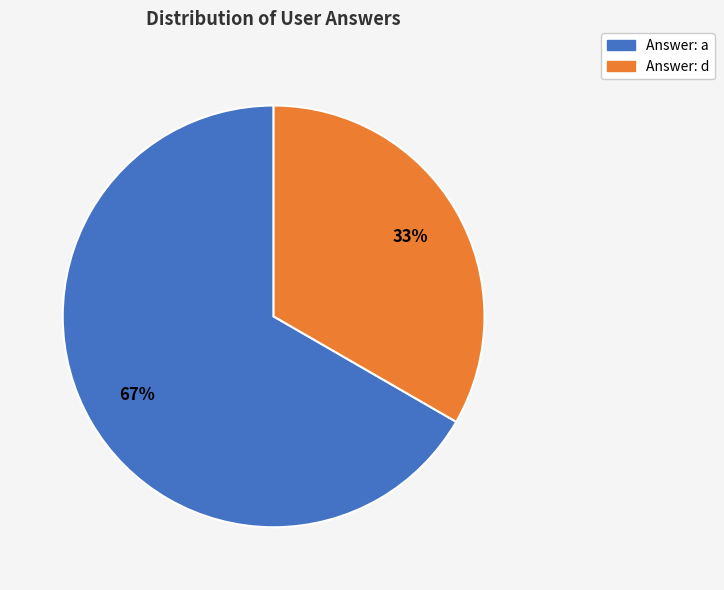

To the nearest percent, what is the combined percentage of Answer: a and Answer: d?

100%